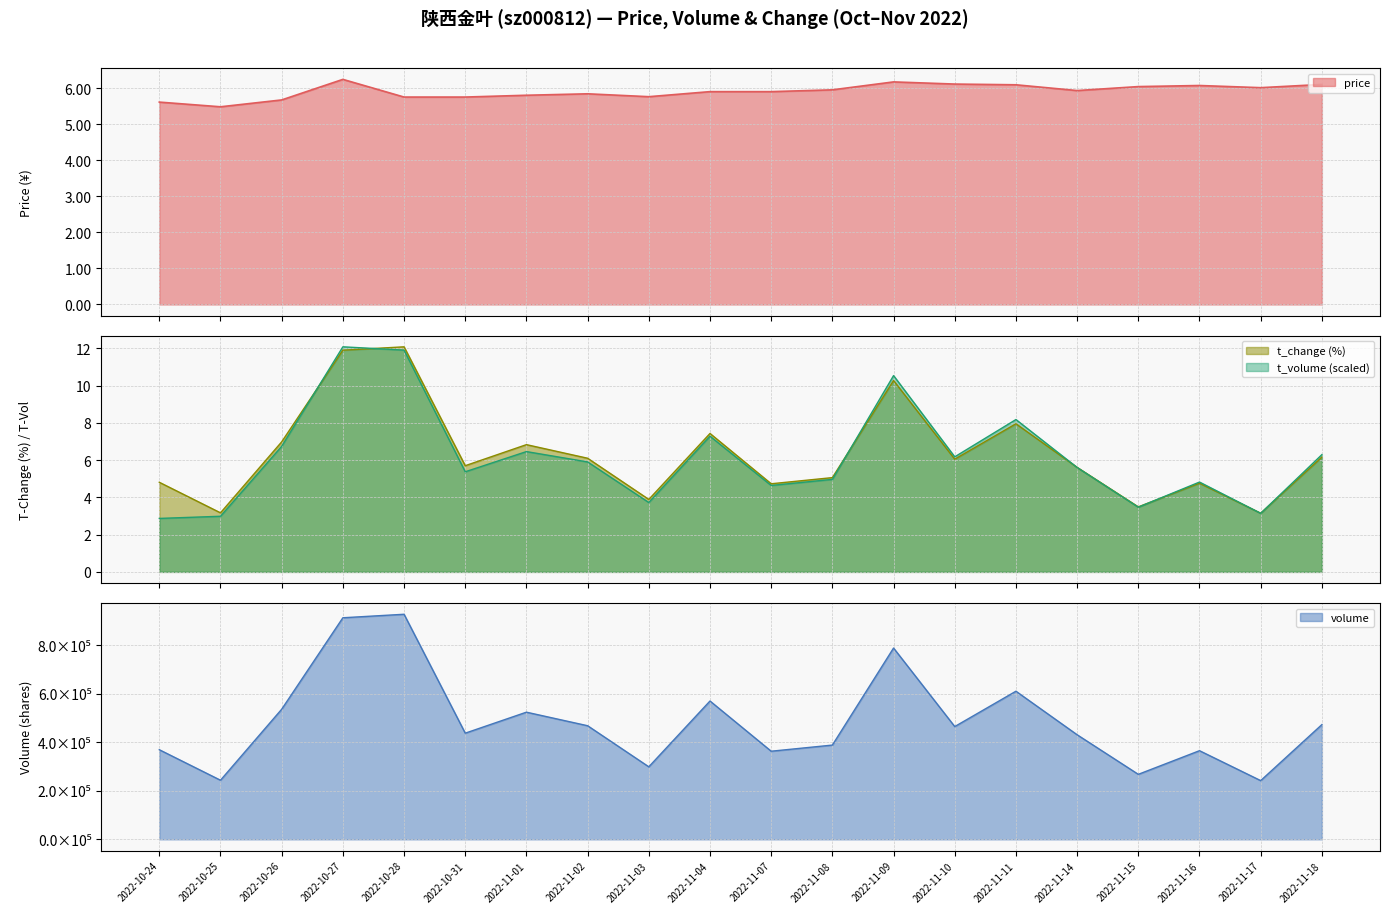

How many series are shown in this chart?

4